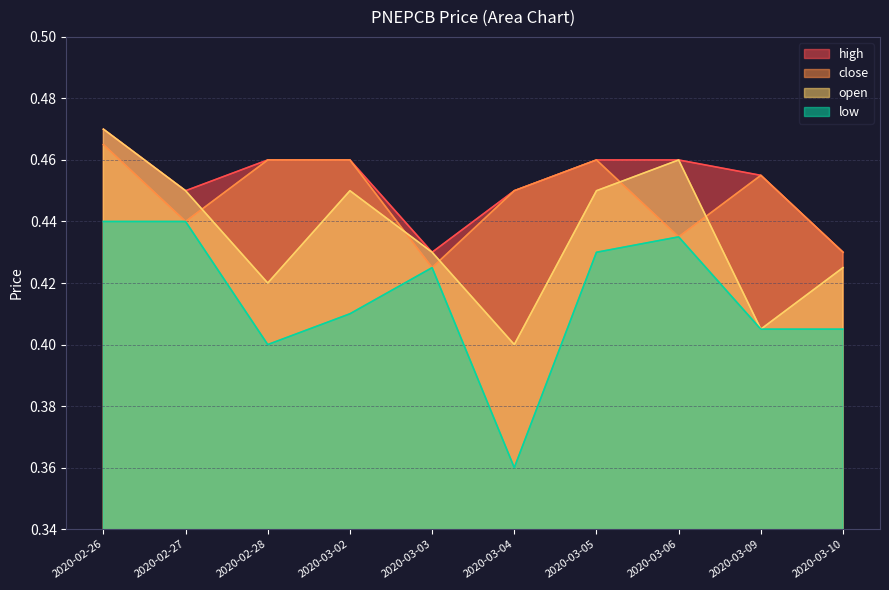

What is the total value across all series at 2020-03-02?

1.8